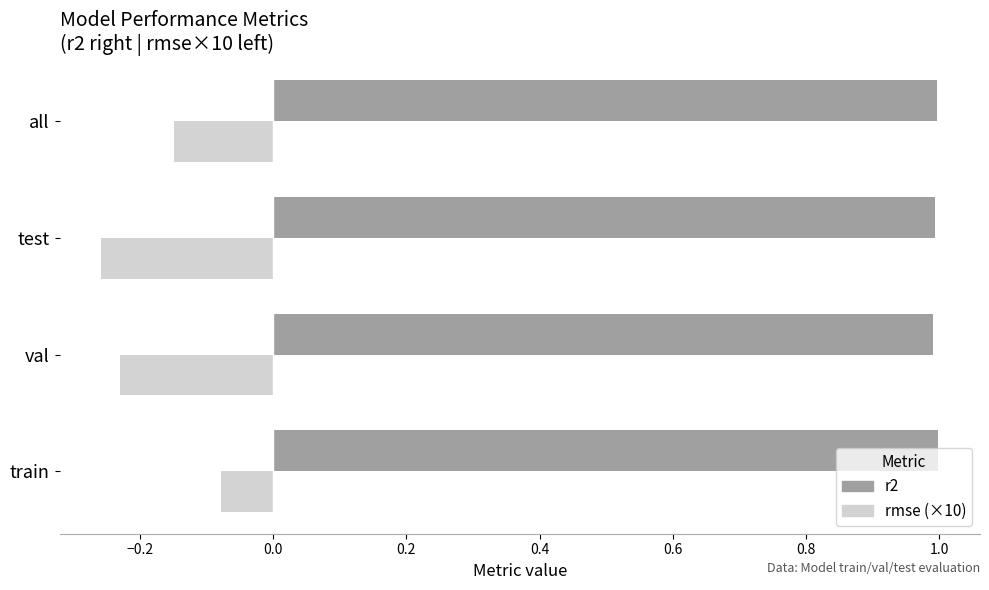

What is the difference between the highest and lowest values at val?

1.2